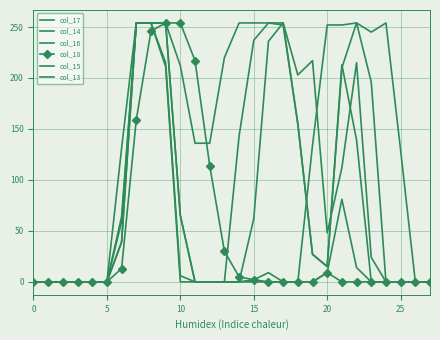

What is the label of the 21st point from the left?

20